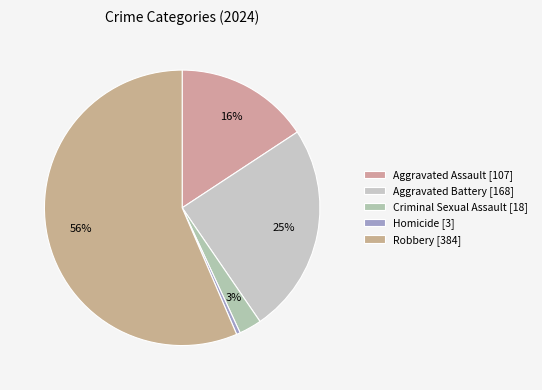

Which category has the smallest portion of the pie?

Homicide